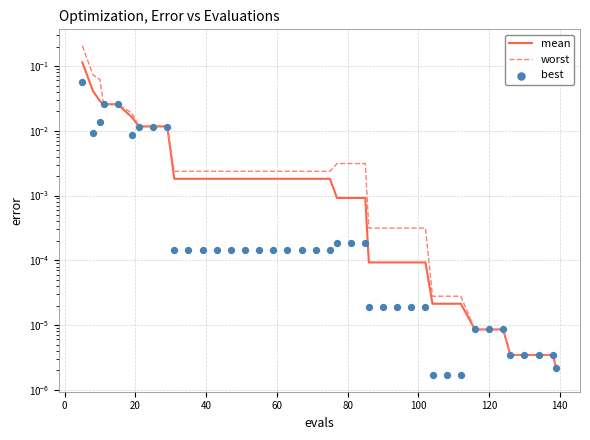

Which series has the largest Y range (max minus min)?

worst